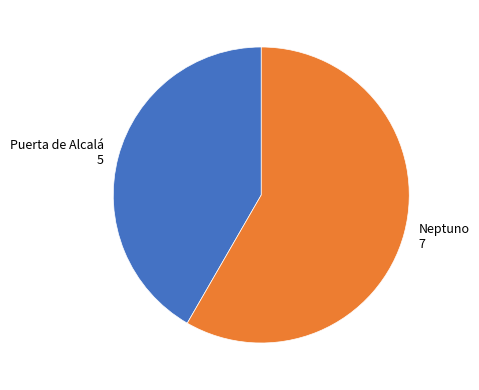

Is Puerta de Alcalá the majority of the pie?

No